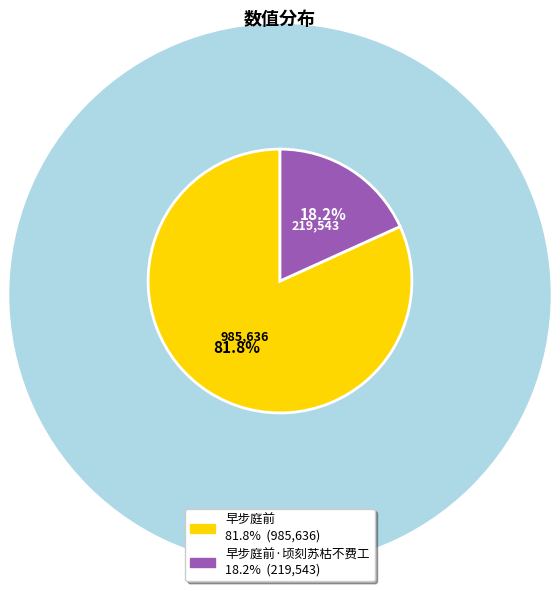

Is there any slice that represents more than half of the pie?

Yes